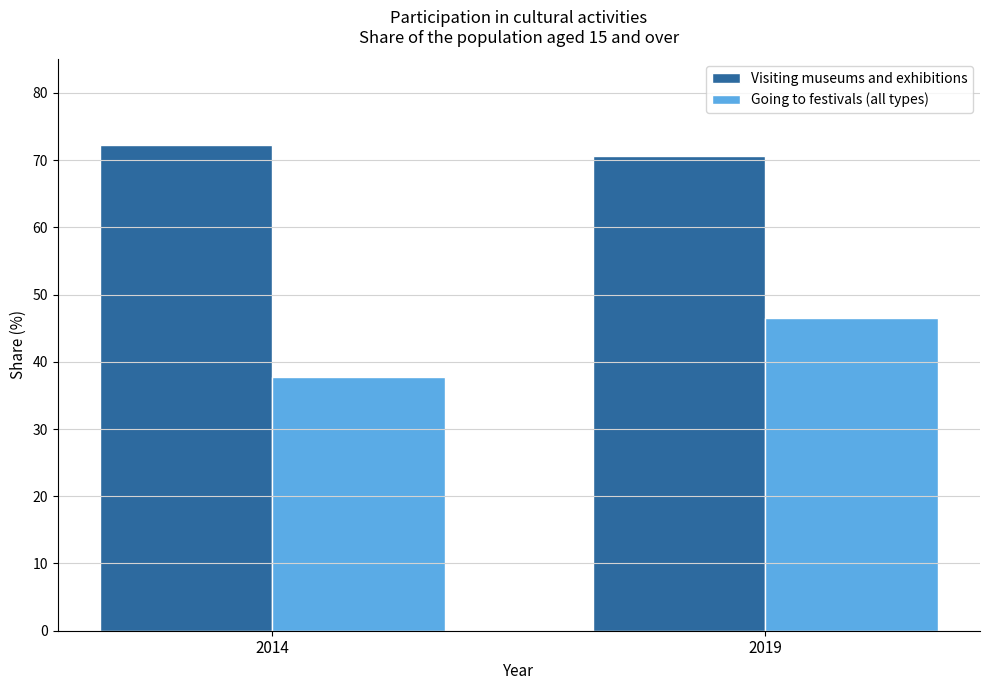

At which label does Visiting museums and exhibitions first exceed 72?

2014